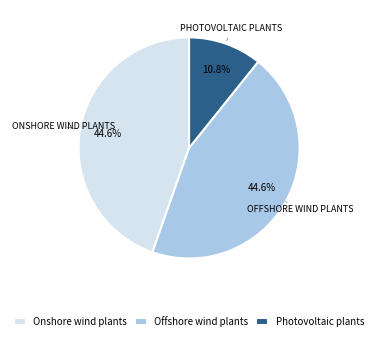

Which category has the smallest portion of the pie?

Photovoltaic plants